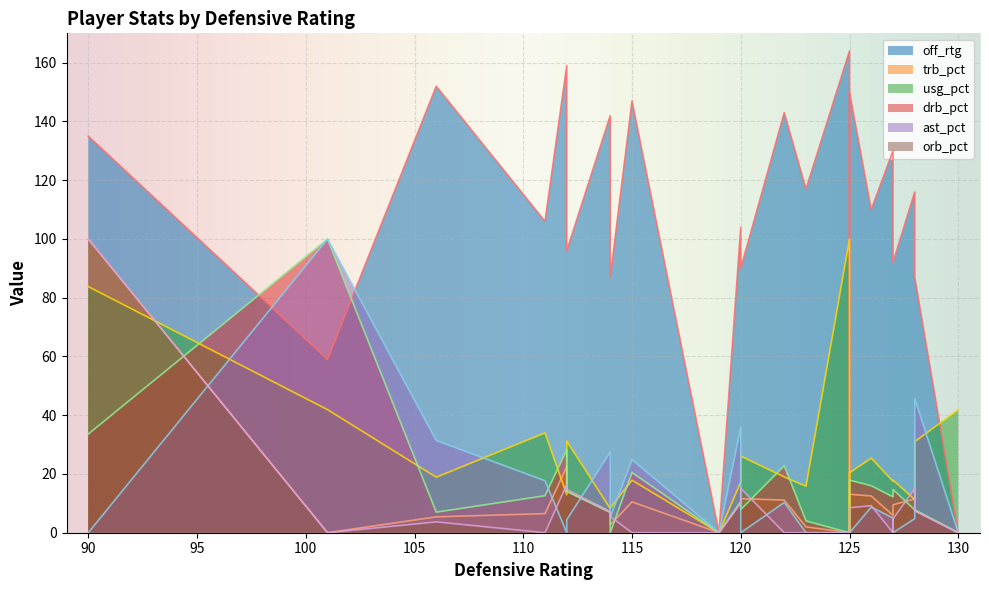

Is the value of orb_pct at 1 greater than the value of usg_pct at 19?

No